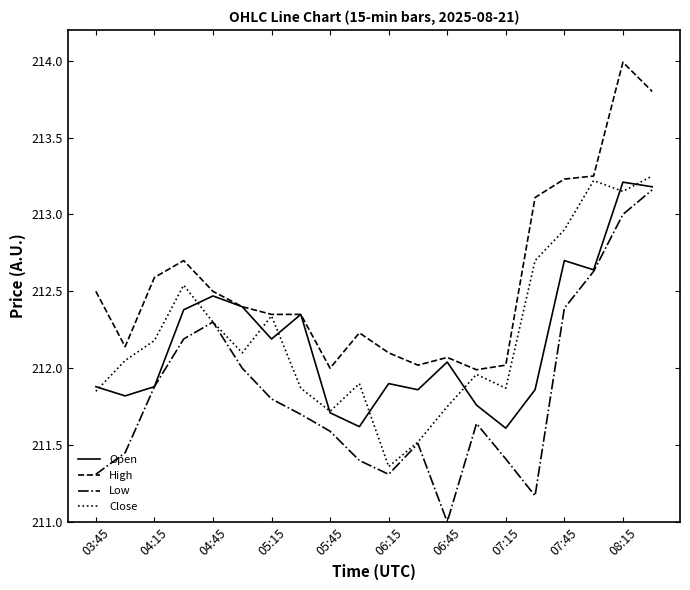

Which series has the largest total across all categories?

High